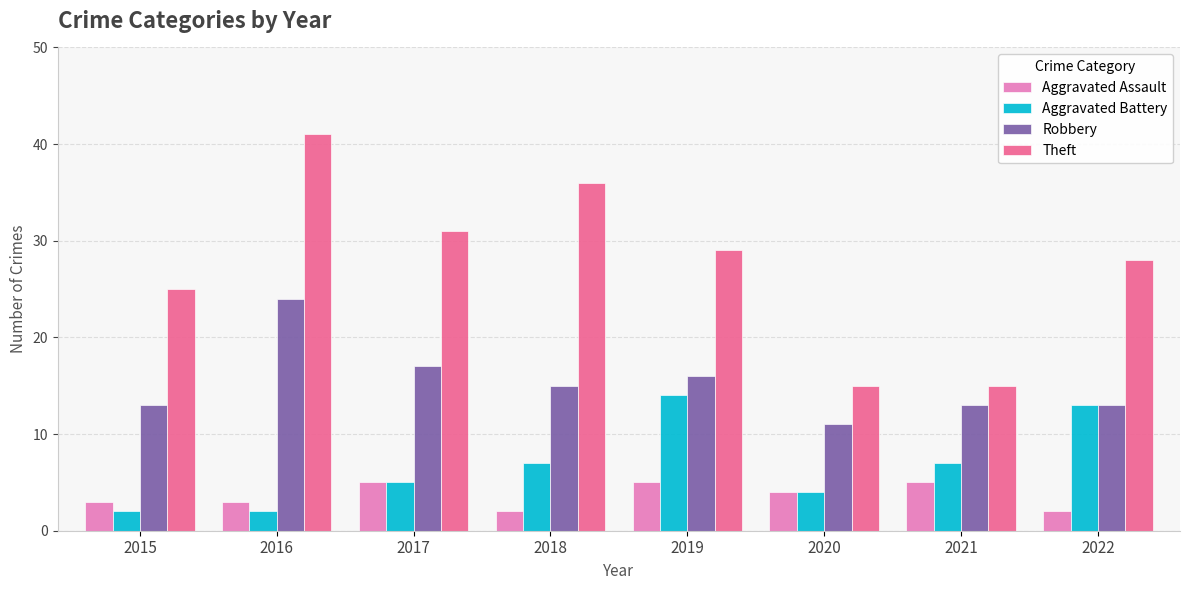

Which series has the widest spread of values?

Theft